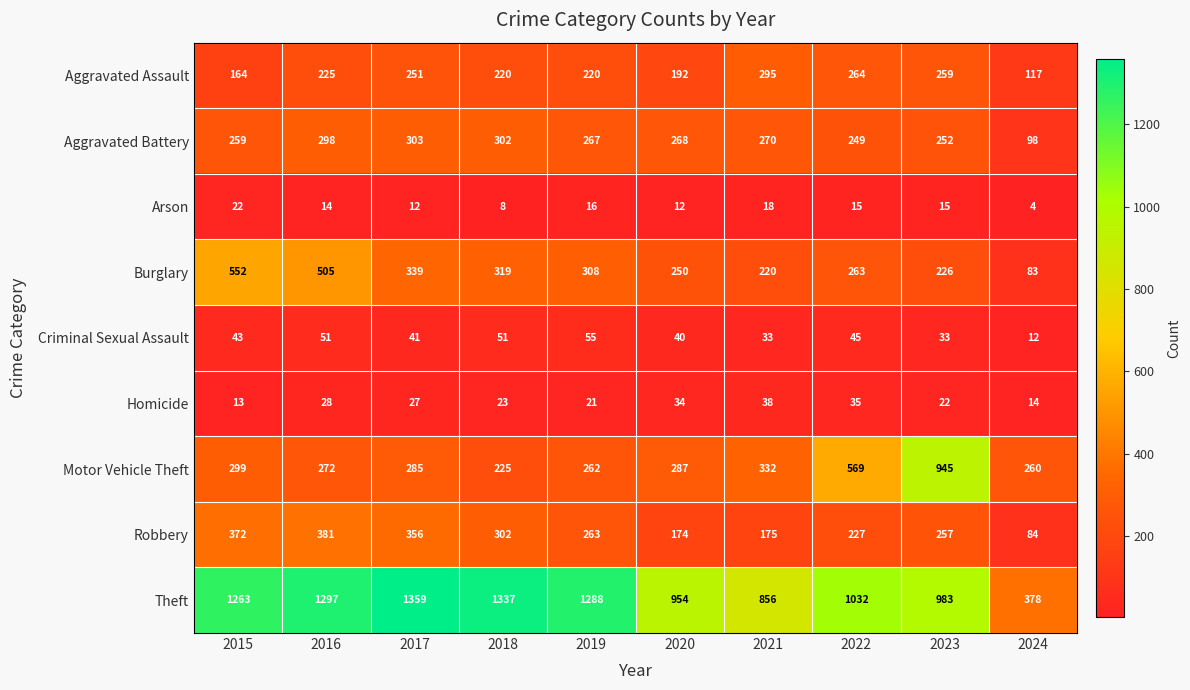

Between 2020 and 2022, which series saw the biggest shift?

Motor Vehicle Theft